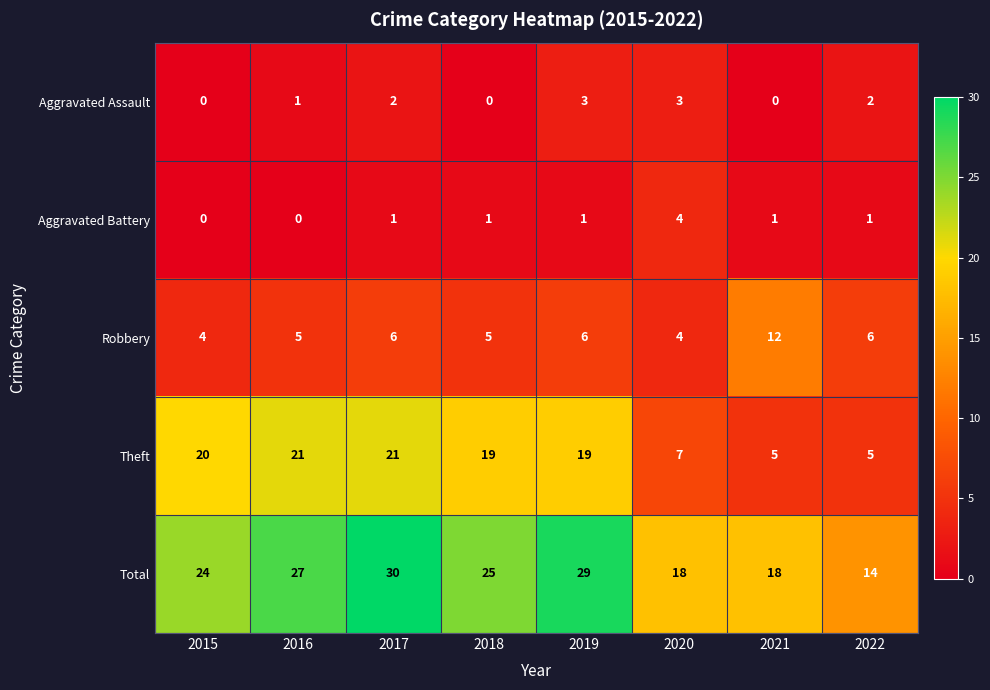

How many data points in Total are less than 25?

4